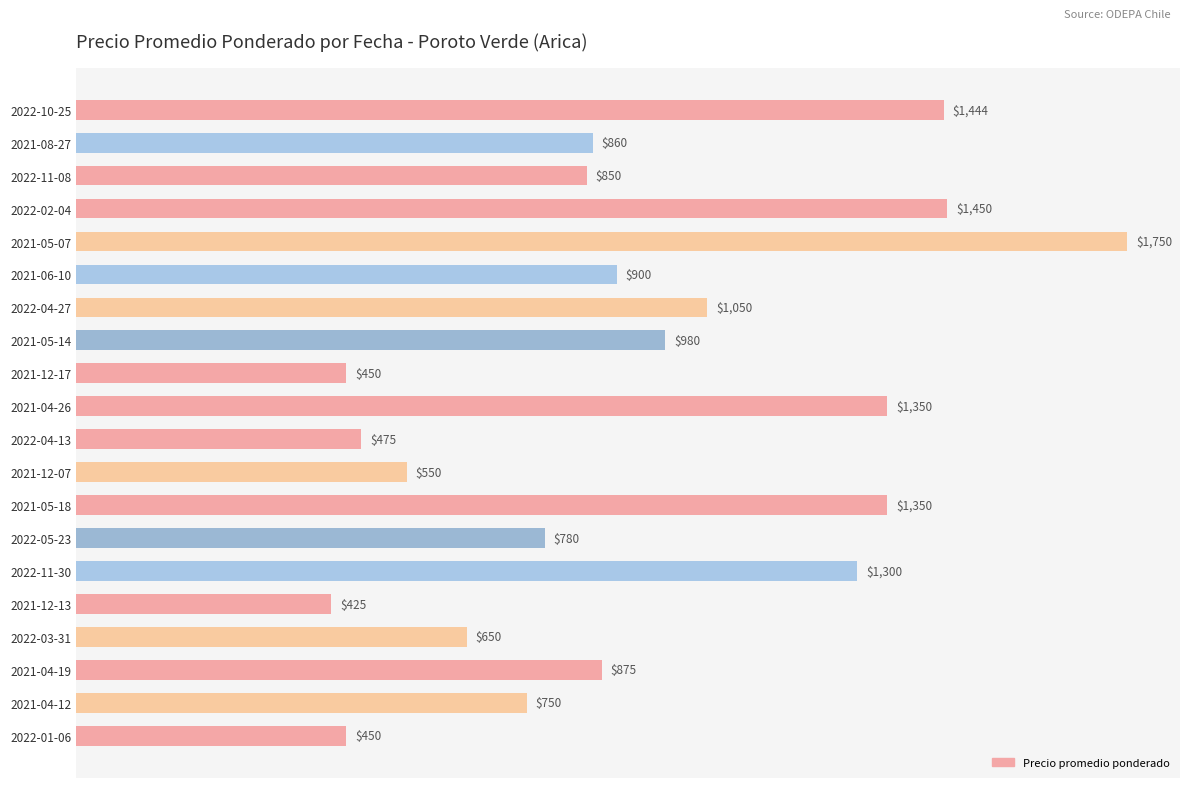

How many categories are shown in the chart?

20